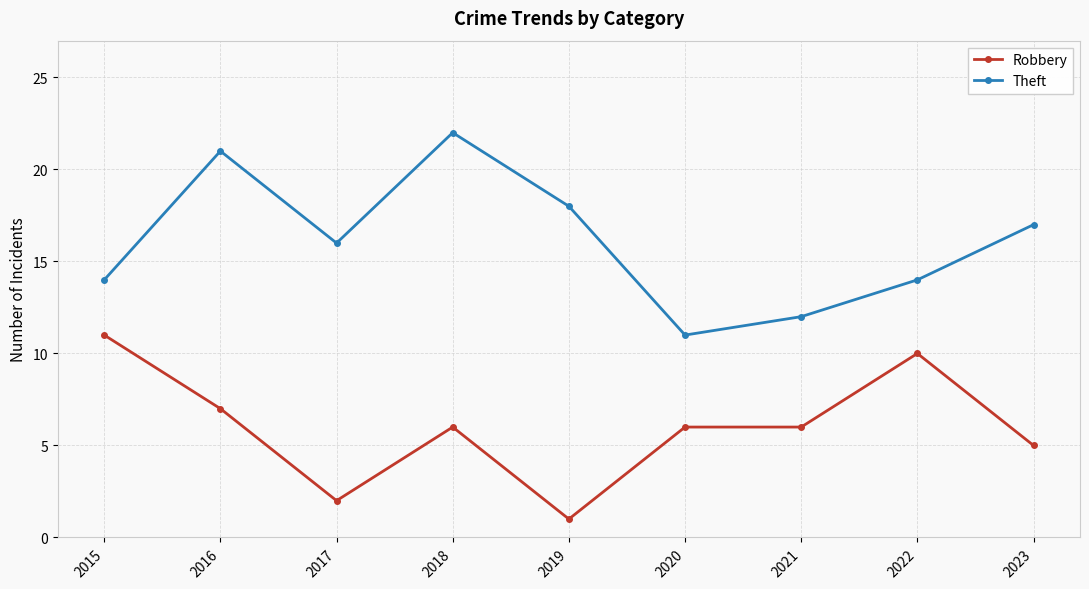

What is the average value of the Robbery series?

6